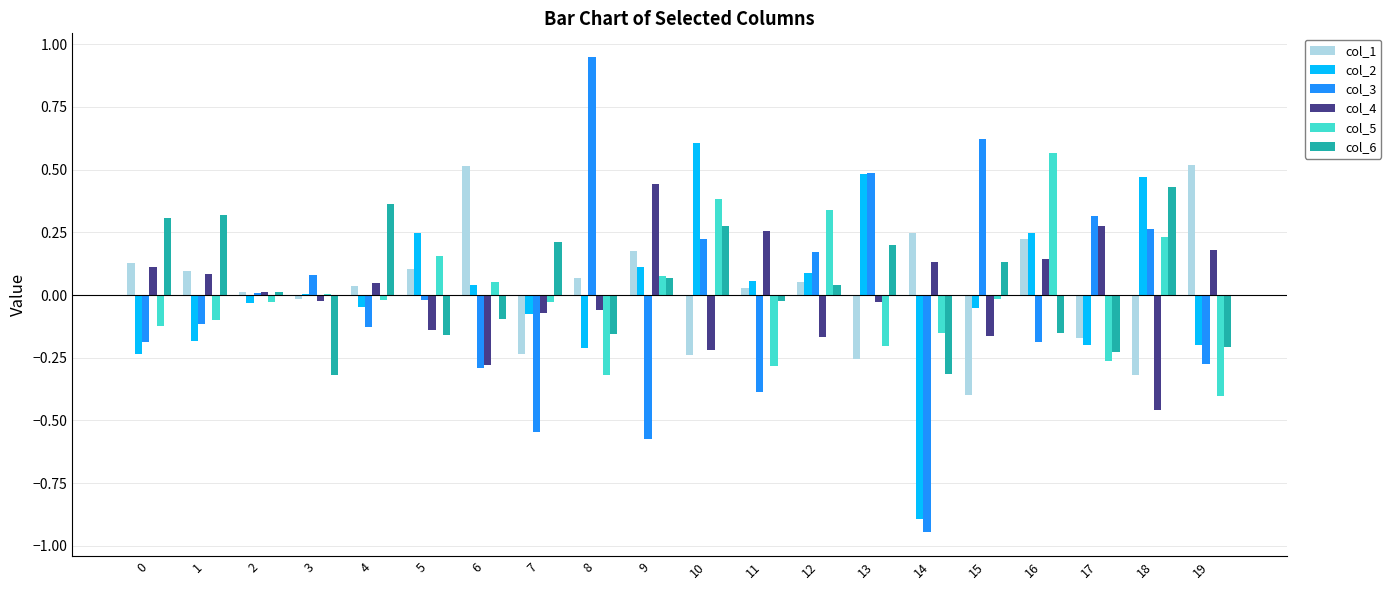

Is the value of col_4 at 0 greater than the value of col_3 at 2?

Yes